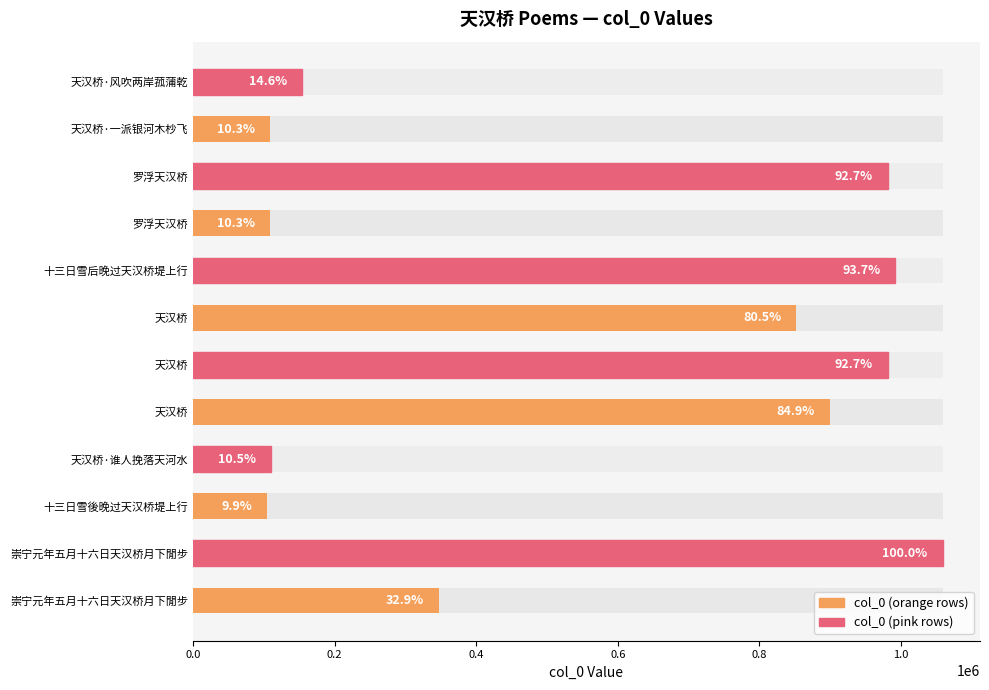

What is the average value?

558382